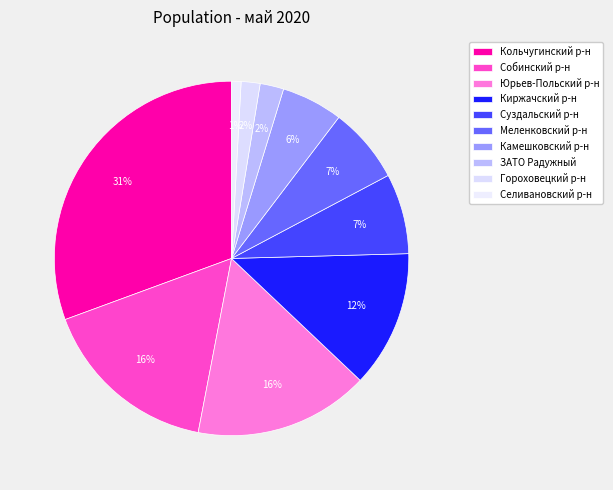

To the nearest percent, what is the average slice percentage?

10%